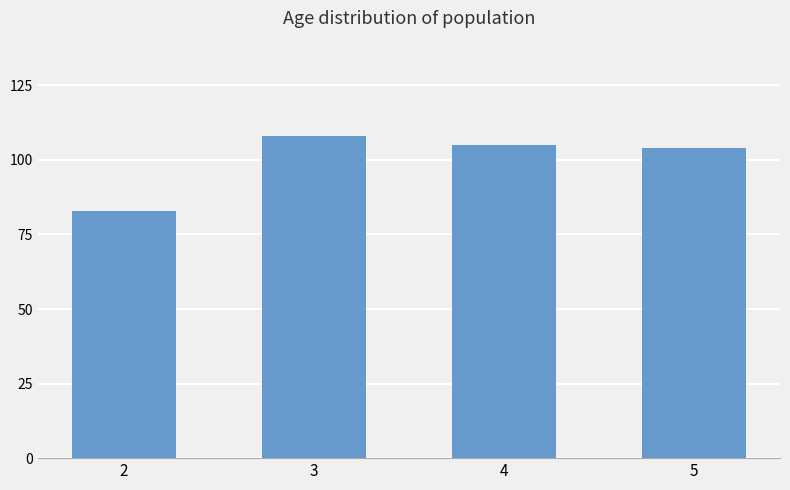

What is the maximum value shown in the chart?

108